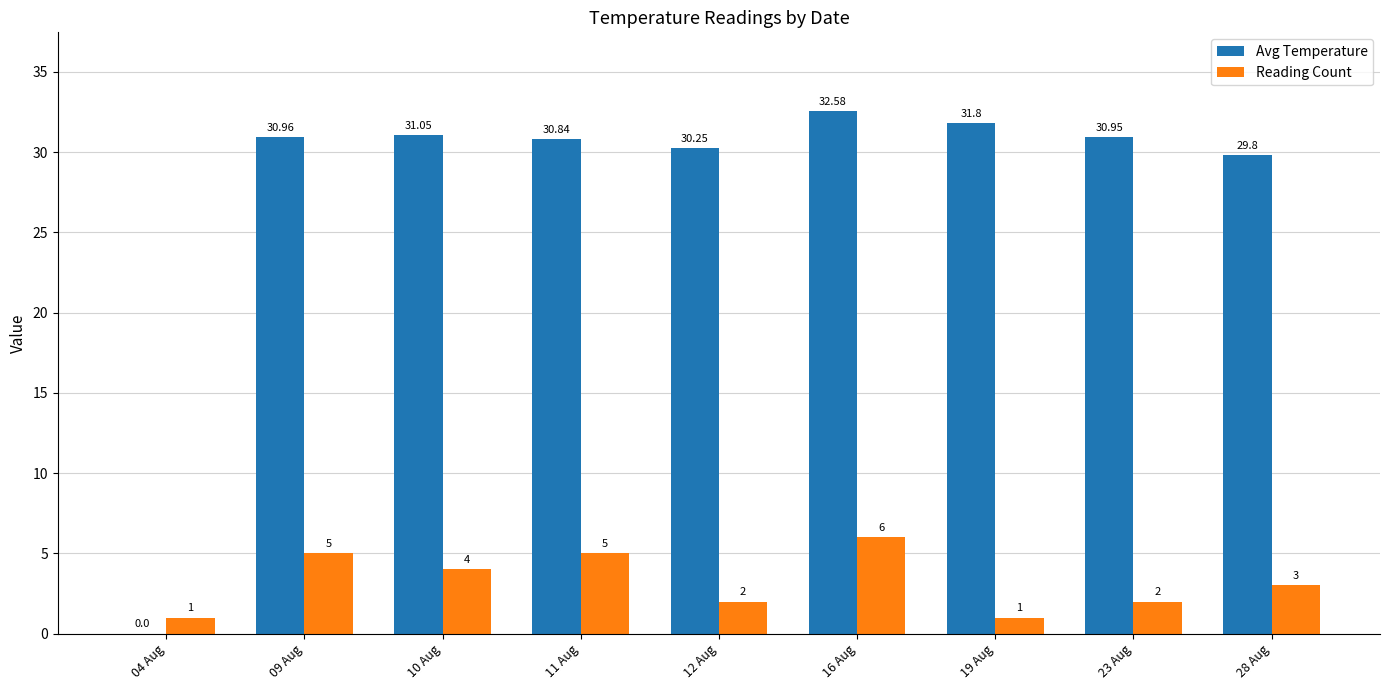

Which series has the largest range (max minus min)?

Avg Temperature